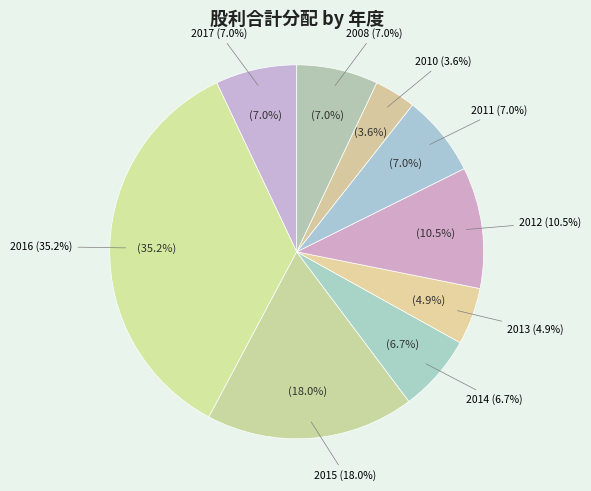

To the nearest percent, what portion does 2015 represent?

18%